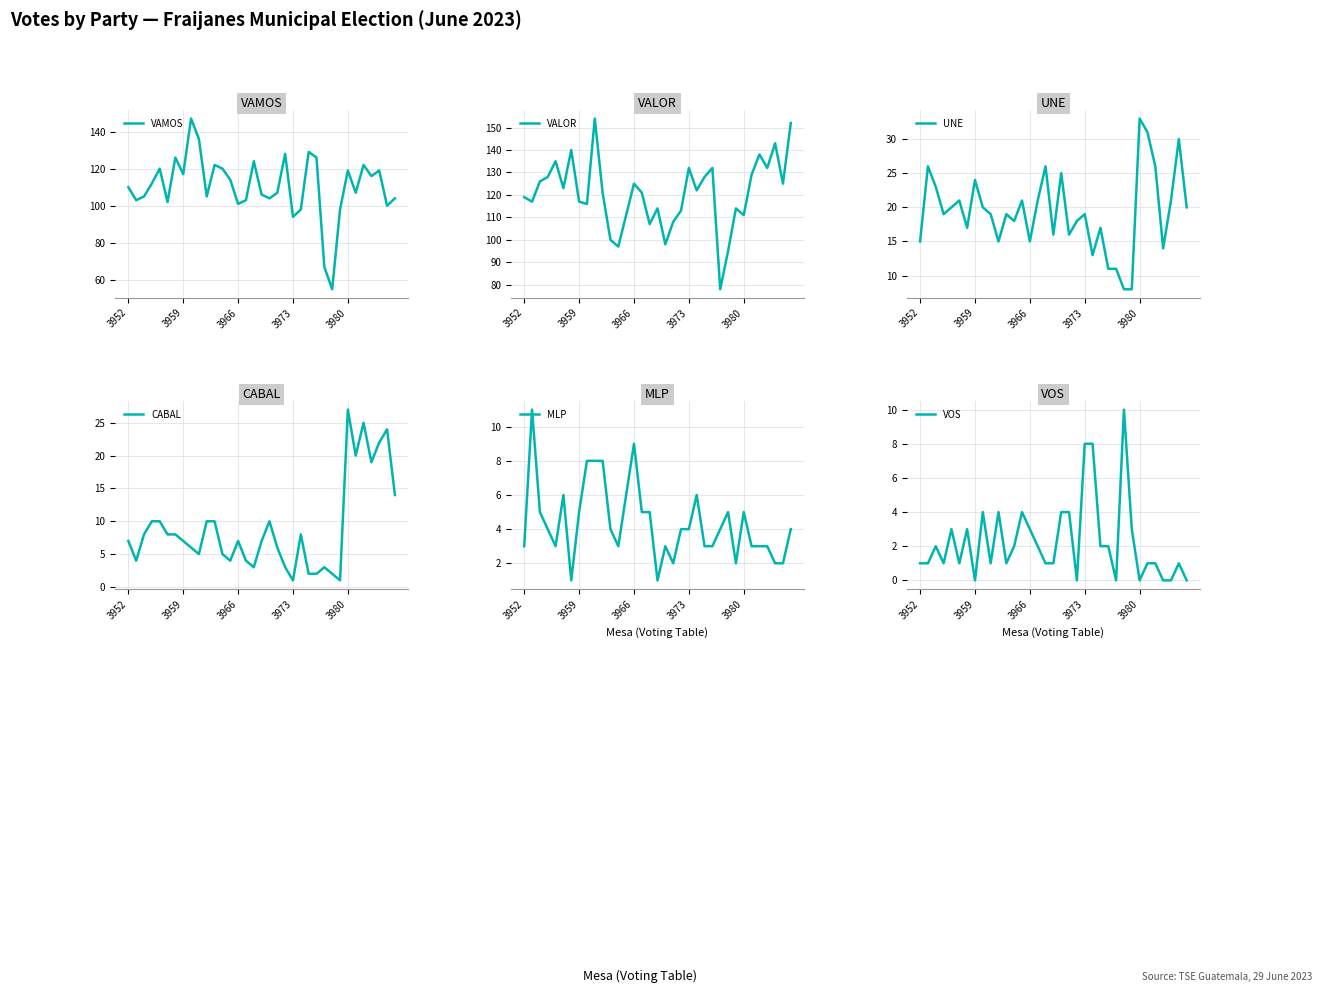

What is the total value across all series at 19?

243